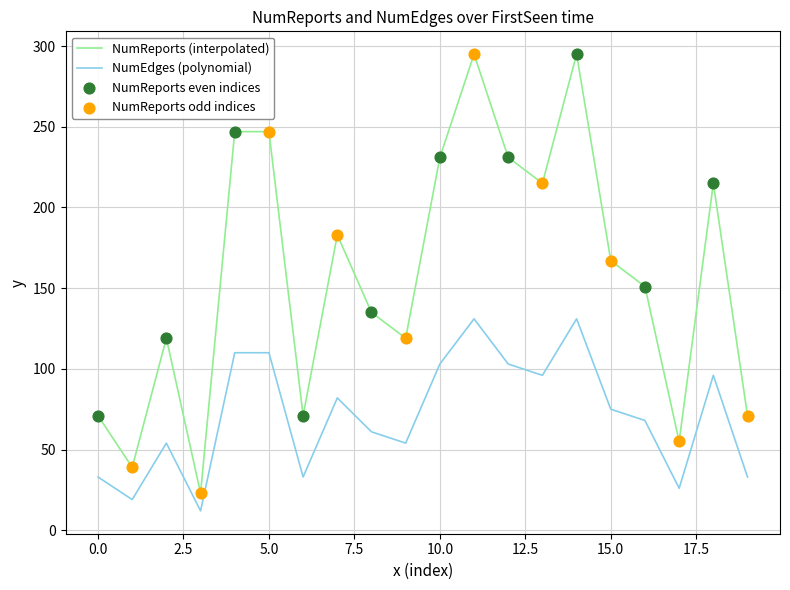

Which series has the largest total across all categories?

NumReports (interpolated)